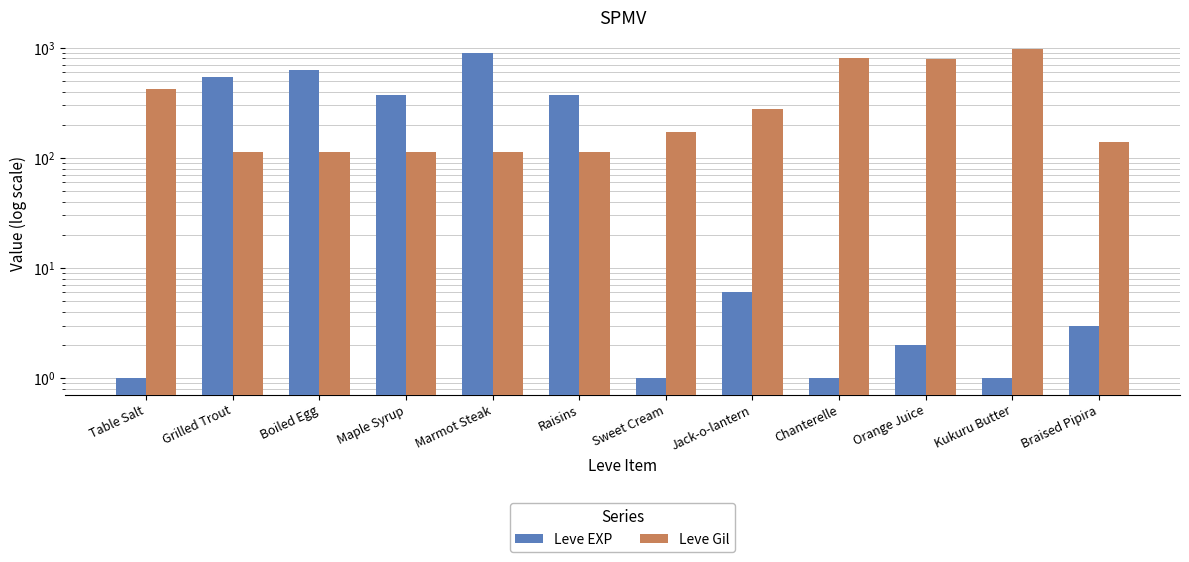

Reading left to right, transcribe all the data shown in this chart.

Leve EXP: 1	540	630	370	900	370	1	6	1	2	1	3
Leve Gil: 420	112	112	112	113	112	170	280	810	790	980	140